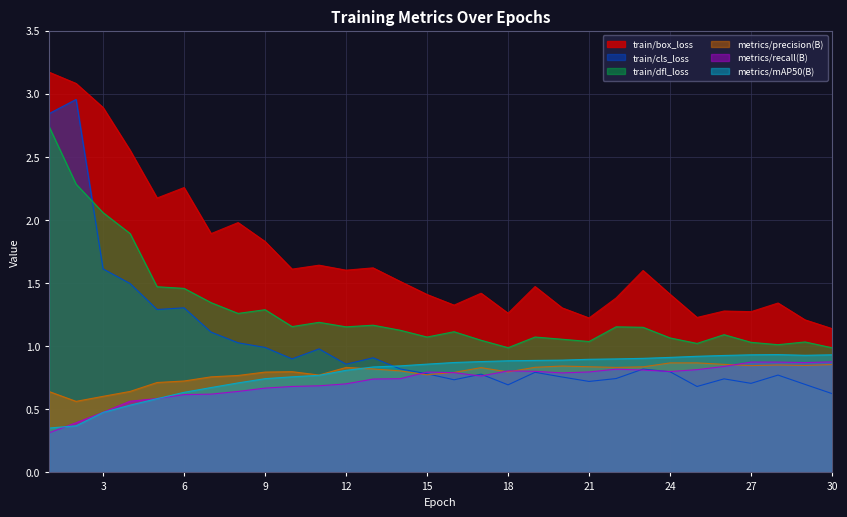

How many lines are shown in the chart?

6